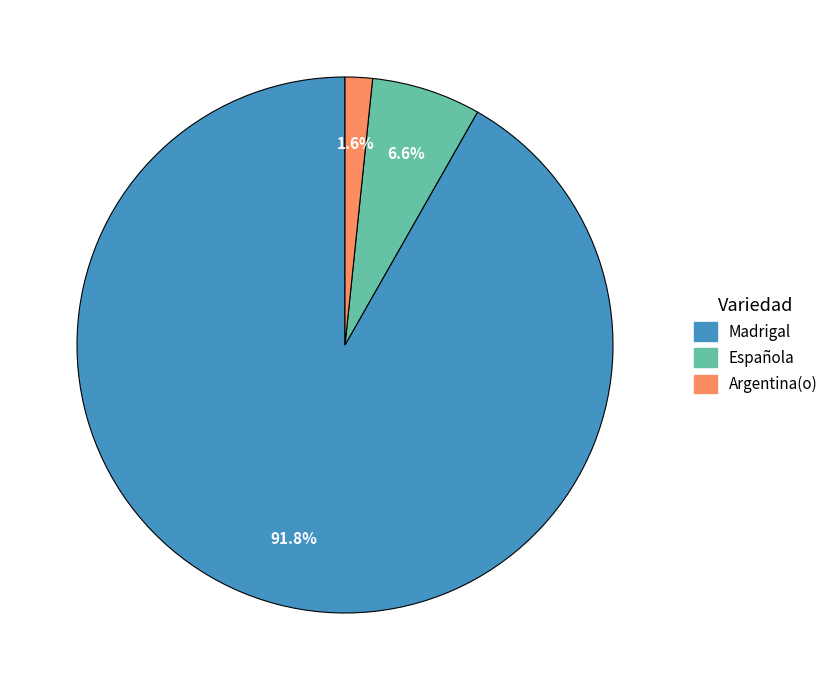

Which slice is the largest?

Madrigal